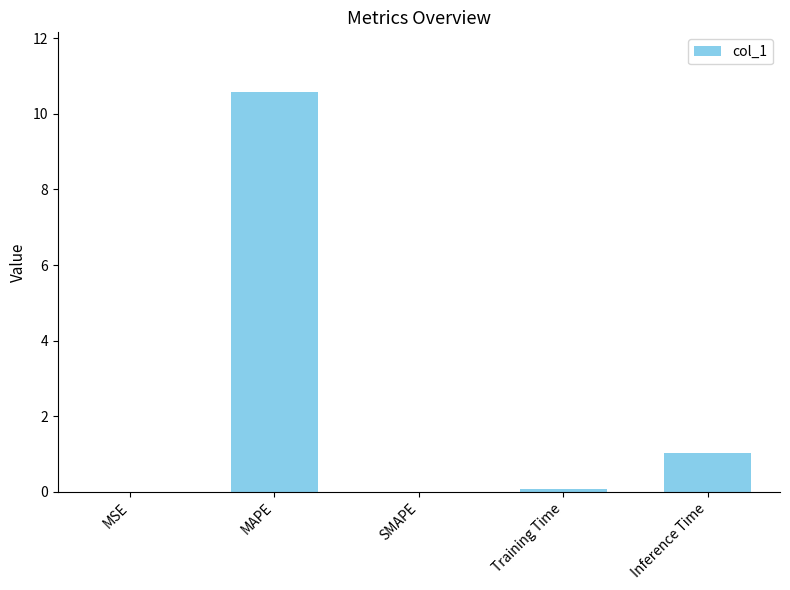

Which has a higher value, MSE or Inference Time?

Inference Time